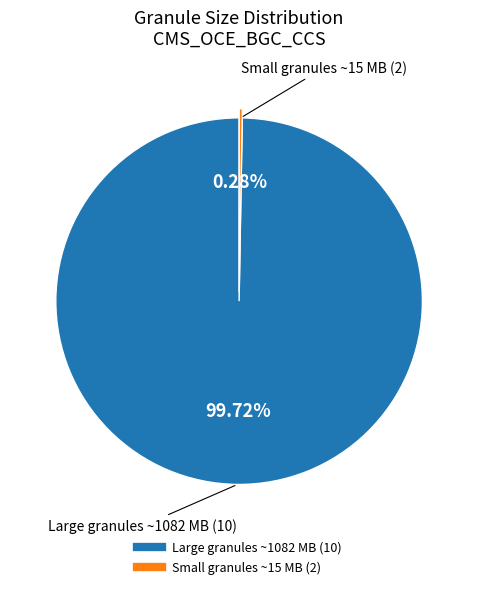

Is there a majority slice in this chart?

Yes